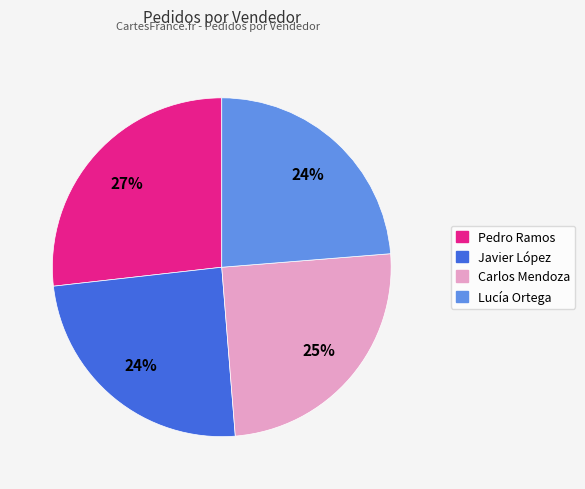

Which has a higher value, Lucía Ortega or Carlos Mendoza?

Carlos Mendoza